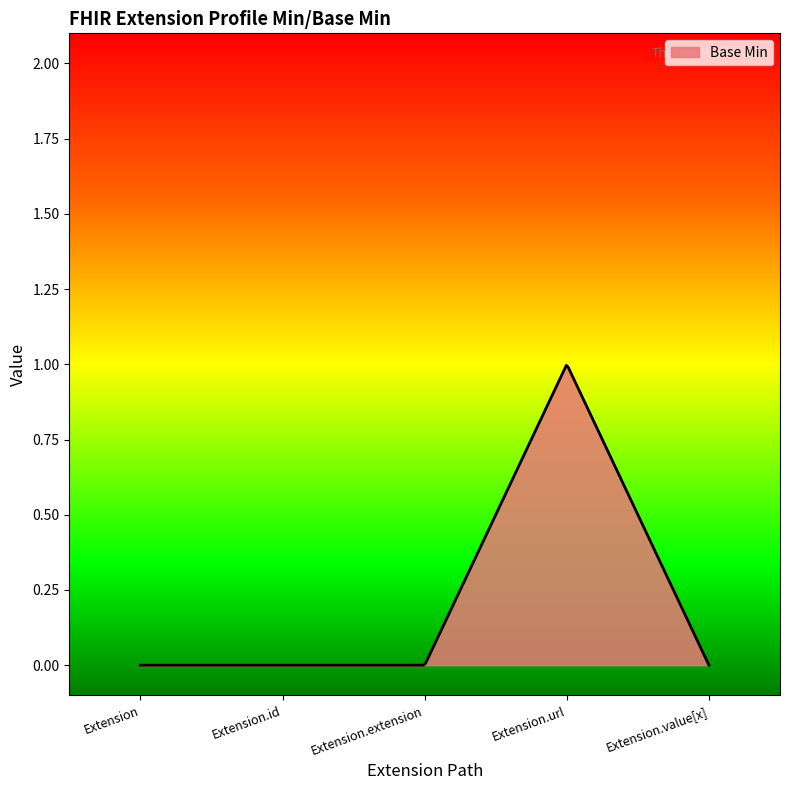

How many lines are shown in the chart?

1